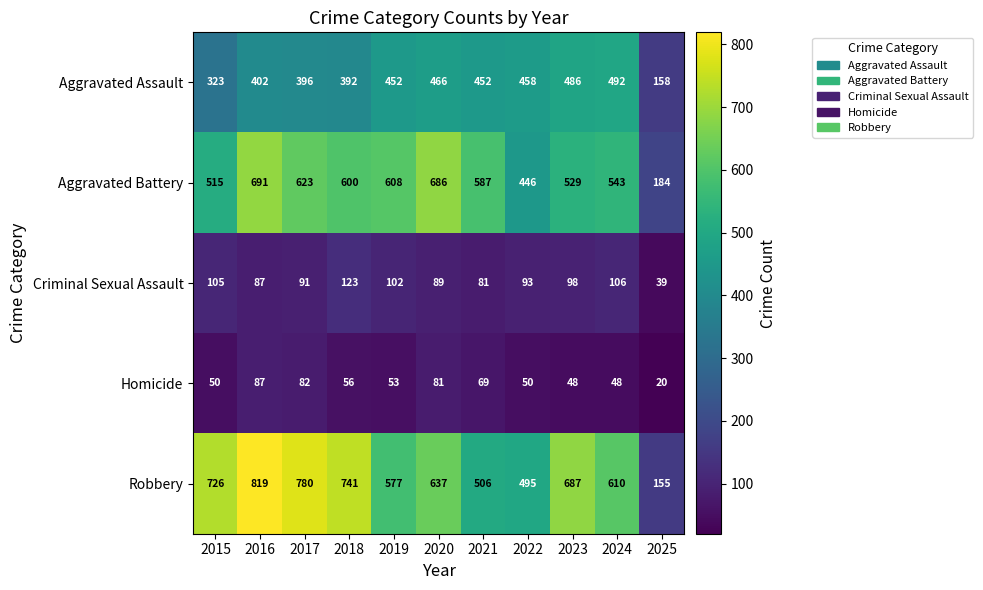

What is the difference between the highest and lowest values at 2016?

732